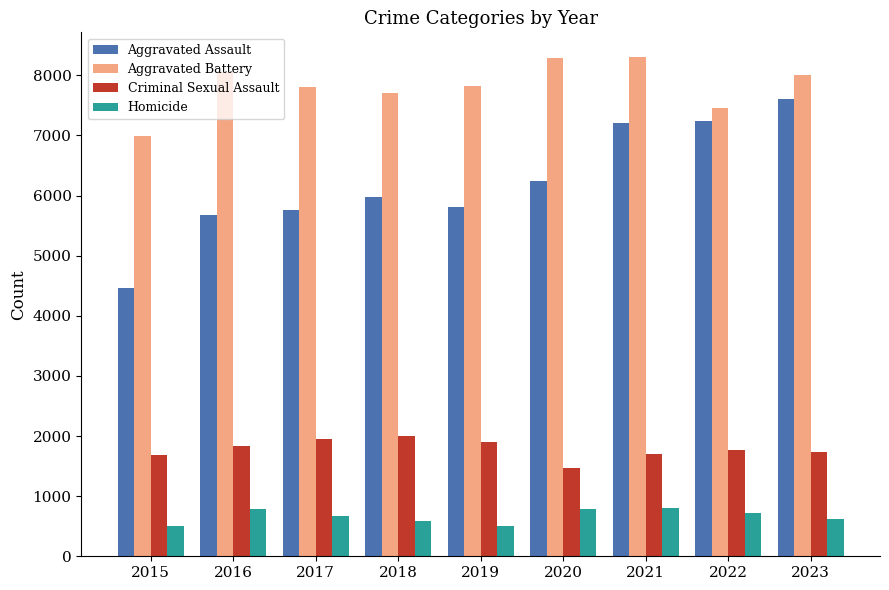

What is the difference between the second highest and minimum values in the Homicide series?

288